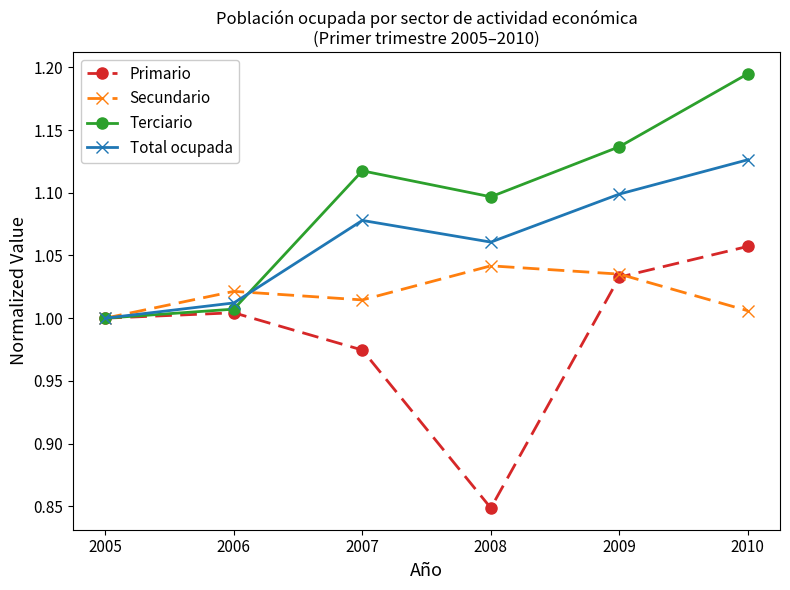

Is this an area chart (filled region under the line)?

No